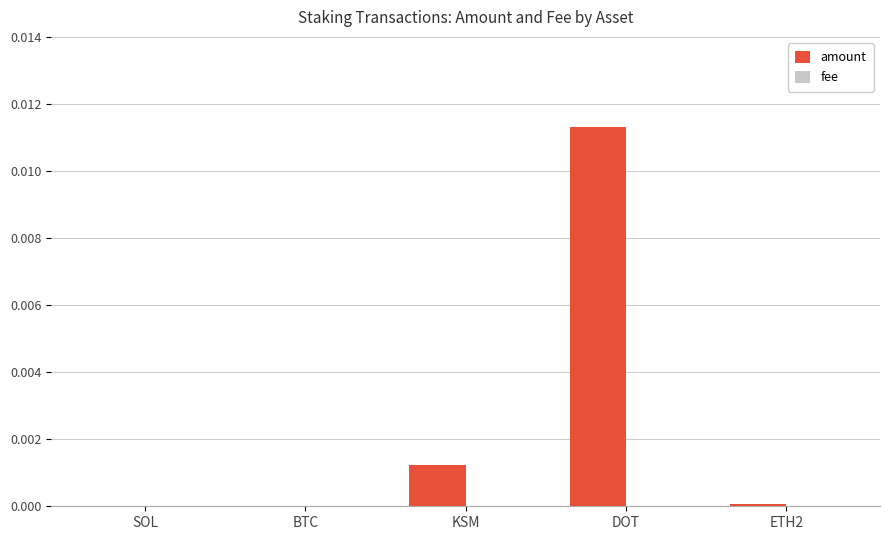

At which label does amount reach its peak?

DOT